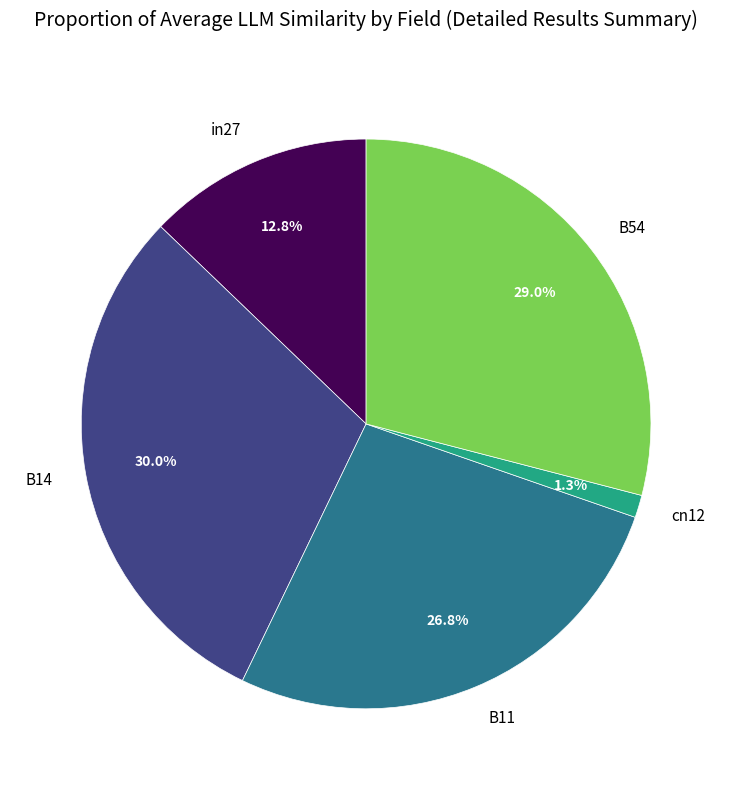

Is there a majority slice in this chart?

No